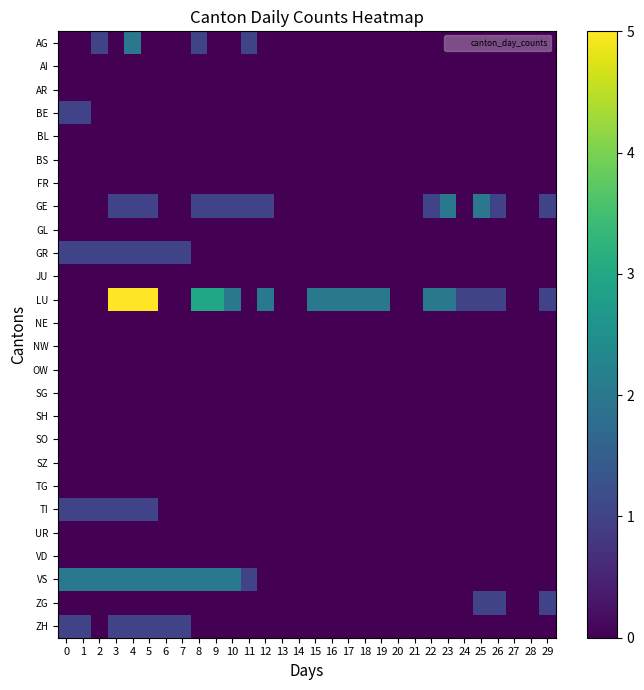

Reading left to right, list all the values displayed in this chart.

row_0: 0=0	1=0	2=1	3=0	4=2	5=0	6=0	7=0	8=1	9=0	10=0	11=1	12=0	13=0	14=0	15=0	16=0	17=0	18=0	19=0	20=0	21=0	22=0	23=0	24=0	25=0	26=0	27=0	28=0	29=0
row_1: 0=0	1=0	2=0	3=0	4=0	5=0	6=0	7=0	8=0	9=0	10=0	11=0	12=0	13=0	14=0	15=0	16=0	17=0	18=0	19=0	20=0	21=0	22=0	23=0	24=0	25=0	26=0	27=0	28=0	29=0
row_2: 0=0	1=0	2=0	3=0	4=0	5=0	6=0	7=0	8=0	9=0	10=0	11=0	12=0	13=0	14=0	15=0	16=0	17=0	18=0	19=0	20=0	21=0	22=0	23=0	24=0	25=0	26=0	27=0	28=0	29=0
row_3: 0=1	1=1	2=0	3=0	4=0	5=0	6=0	7=0	8=0	9=0	10=0	11=0	12=0	13=0	14=0	15=0	16=0	17=0	18=0	19=0	20=0	21=0	22=0	23=0	24=0	25=0	26=0	27=0	28=0	29=0
row_4: 0=0	1=0	2=0	3=0	4=0	5=0	6=0	7=0	8=0	9=0	10=0	11=0	12=0	13=0	14=0	15=0	16=0	17=0	18=0	19=0	20=0	21=0	22=0	23=0	24=0	25=0	26=0	27=0	28=0	29=0
row_5: 0=0	1=0	2=0	3=0	4=0	5=0	6=0	7=0	8=0	9=0	10=0	11=0	12=0	13=0	14=0	15=0	16=0	17=0	18=0	19=0	20=0	21=0	22=0	23=0	24=0	25=0	26=0	27=0	28=0	29=0
row_6: 0=0	1=0	2=0	3=0	4=0	5=0	6=0	7=0	8=0	9=0	10=0	11=0	12=0	13=0	14=0	15=0	16=0	17=0	18=0	19=0	20=0	21=0	22=0	23=0	24=0	25=0	26=0	27=0	28=0	29=0
row_7: 0=0	1=0	2=0	3=1	4=1	5=1	6=0	7=0	8=1	9=1	10=1	11=1	12=1	13=0	14=0	15=0	16=0	17=0	18=0	19=0	20=0	21=0	22=1	23=2	24=0	25=2	26=1	27=0	28=0	29=1
row_8: 0=0	1=0	2=0	3=0	4=0	5=0	6=0	7=0	8=0	9=0	10=0	11=0	12=0	13=0	14=0	15=0	16=0	17=0	18=0	19=0	20=0	21=0	22=0	23=0	24=0	25=0	26=0	27=0	28=0	29=0
row_9: 0=1	1=1	2=1	3=1	4=1	5=1	6=1	7=1	8=0	9=0	10=0	11=0	12=0	13=0	14=0	15=0	16=0	17=0	18=0	19=0	20=0	21=0	22=0	23=0	24=0	25=0	26=0	27=0	28=0	29=0
row_10: 0=0	1=0	2=0	3=0	4=0	5=0	6=0	7=0	8=0	9=0	10=0	11=0	12=0	13=0	14=0	15=0	16=0	17=0	18=0	19=0	20=0	21=0	22=0	23=0	24=0	25=0	26=0	27=0	28=0	29=0
row_11: 0=0	1=0	2=0	3=5	4=5	5=5	6=0	7=0	8=3	9=3	10=2	11=0	12=2	13=0	14=0	15=2	16=2	17=2	18=2	19=2	20=0	21=0	22=2	23=2	24=1	25=1	26=1	27=0	28=0	29=1
row_12: 0=0	1=0	2=0	3=0	4=0	5=0	6=0	7=0	8=0	9=0	10=0	11=0	12=0	13=0	14=0	15=0	16=0	17=0	18=0	19=0	20=0	21=0	22=0	23=0	24=0	25=0	26=0	27=0	28=0	29=0
row_13: 0=0	1=0	2=0	3=0	4=0	5=0	6=0	7=0	8=0	9=0	10=0	11=0	12=0	13=0	14=0	15=0	16=0	17=0	18=0	19=0	20=0	21=0	22=0	23=0	24=0	25=0	26=0	27=0	28=0	29=0
row_14: 0=0	1=0	2=0	3=0	4=0	5=0	6=0	7=0	8=0	9=0	10=0	11=0	12=0	13=0	14=0	15=0	16=0	17=0	18=0	19=0	20=0	21=0	22=0	23=0	24=0	25=0	26=0	27=0	28=0	29=0
row_15: 0=0	1=0	2=0	3=0	4=0	5=0	6=0	7=0	8=0	9=0	10=0	11=0	12=0	13=0	14=0	15=0	16=0	17=0	18=0	19=0	20=0	21=0	22=0	23=0	24=0	25=0	26=0	27=0	28=0	29=0
row_16: 0=0	1=0	2=0	3=0	4=0	5=0	6=0	7=0	8=0	9=0	10=0	11=0	12=0	13=0	14=0	15=0	16=0	17=0	18=0	19=0	20=0	21=0	22=0	23=0	24=0	25=0	26=0	27=0	28=0	29=0
row_17: 0=0	1=0	2=0	3=0	4=0	5=0	6=0	7=0	8=0	9=0	10=0	11=0	12=0	13=0	14=0	15=0	16=0	17=0	18=0	19=0	20=0	21=0	22=0	23=0	24=0	25=0	26=0	27=0	28=0	29=0
row_18: 0=0	1=0	2=0	3=0	4=0	5=0	6=0	7=0	8=0	9=0	10=0	11=0	12=0	13=0	14=0	15=0	16=0	17=0	18=0	19=0	20=0	21=0	22=0	23=0	24=0	25=0	26=0	27=0	28=0	29=0
row_19: 0=0	1=0	2=0	3=0	4=0	5=0	6=0	7=0	8=0	9=0	10=0	11=0	12=0	13=0	14=0	15=0	16=0	17=0	18=0	19=0	20=0	21=0	22=0	23=0	24=0	25=0	26=0	27=0	28=0	29=0
row_20: 0=1	1=1	2=1	3=1	4=1	5=1	6=0	7=0	8=0	9=0	10=0	11=0	12=0	13=0	14=0	15=0	16=0	17=0	18=0	19=0	20=0	21=0	22=0	23=0	24=0	25=0	26=0	27=0	28=0	29=0
row_21: 0=0	1=0	2=0	3=0	4=0	5=0	6=0	7=0	8=0	9=0	10=0	11=0	12=0	13=0	14=0	15=0	16=0	17=0	18=0	19=0	20=0	21=0	22=0	23=0	24=0	25=0	26=0	27=0	28=0	29=0
row_22: 0=0	1=0	2=0	3=0	4=0	5=0	6=0	7=0	8=0	9=0	10=0	11=0	12=0	13=0	14=0	15=0	16=0	17=0	18=0	19=0	20=0	21=0	22=0	23=0	24=0	25=0	26=0	27=0	28=0	29=0
row_23: 0=2	1=2	2=2	3=2	4=2	5=2	6=2	7=2	8=2	9=2	10=2	11=1	12=0	13=0	14=0	15=0	16=0	17=0	18=0	19=0	20=0	21=0	22=0	23=0	24=0	25=0	26=0	27=0	28=0	29=0
row_24: 0=0	1=0	2=0	3=0	4=0	5=0	6=0	7=0	8=0	9=0	10=0	11=0	12=0	13=0	14=0	15=0	16=0	17=0	18=0	19=0	20=0	21=0	22=0	23=0	24=0	25=1	26=1	27=0	28=0	29=1
row_25: 0=1	1=1	2=0	3=1	4=1	5=1	6=1	7=1	8=0	9=0	10=0	11=0	12=0	13=0	14=0	15=0	16=0	17=0	18=0	19=0	20=0	21=0	22=0	23=0	24=0	25=0	26=0	27=0	28=0	29=0